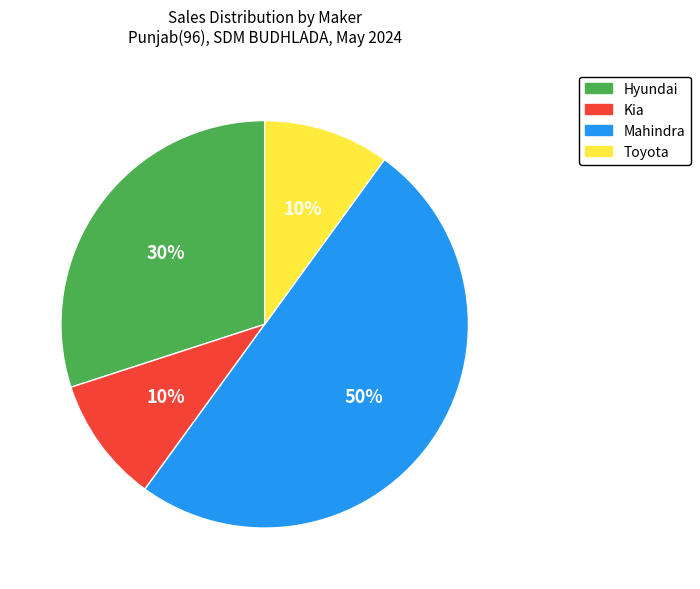

Is the sum of Toyota and Hyundai greater than half?

No